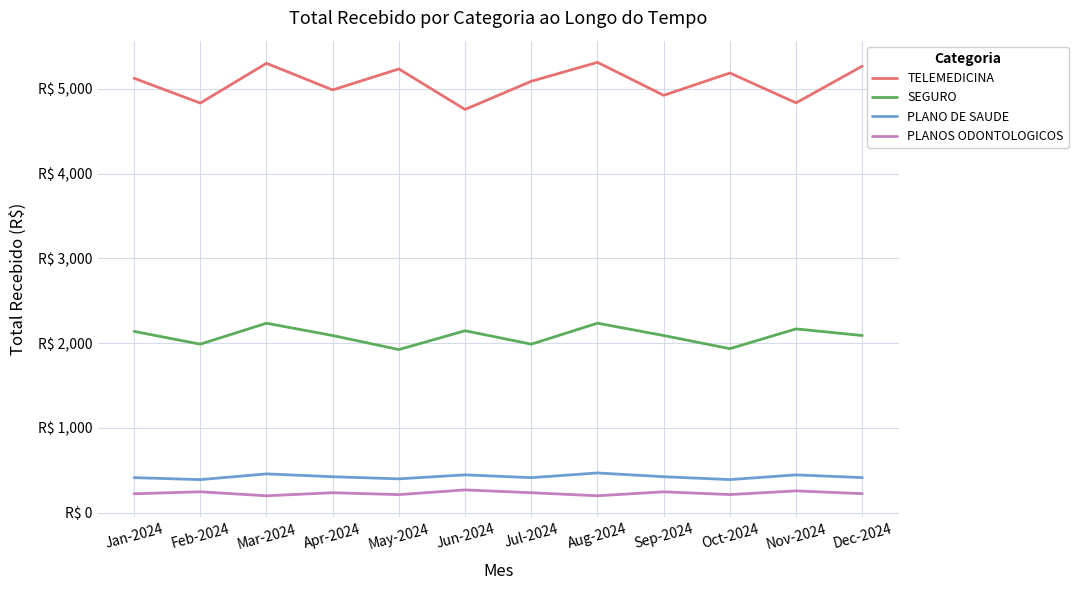

Is this an area chart (filled region under the line)?

No